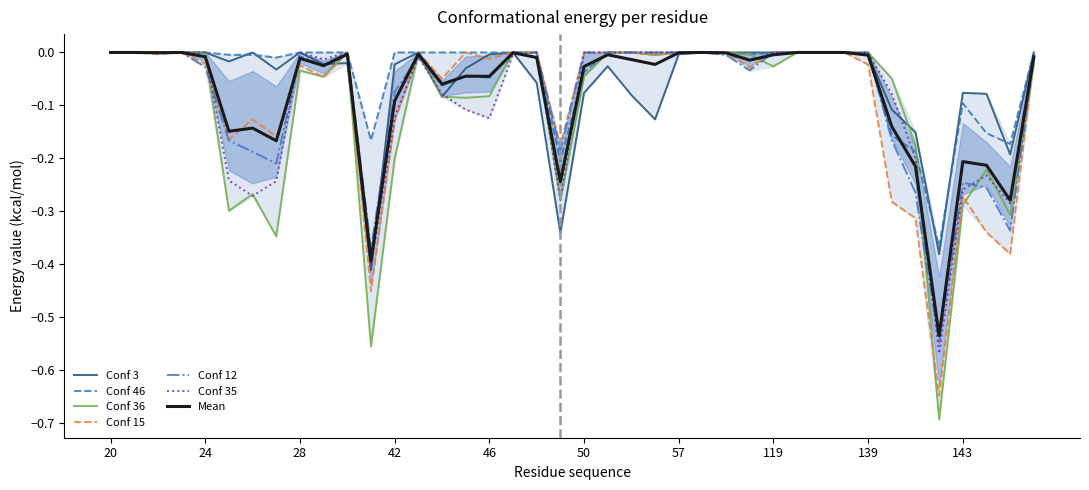

At which category is the sum across all series the highest?

20